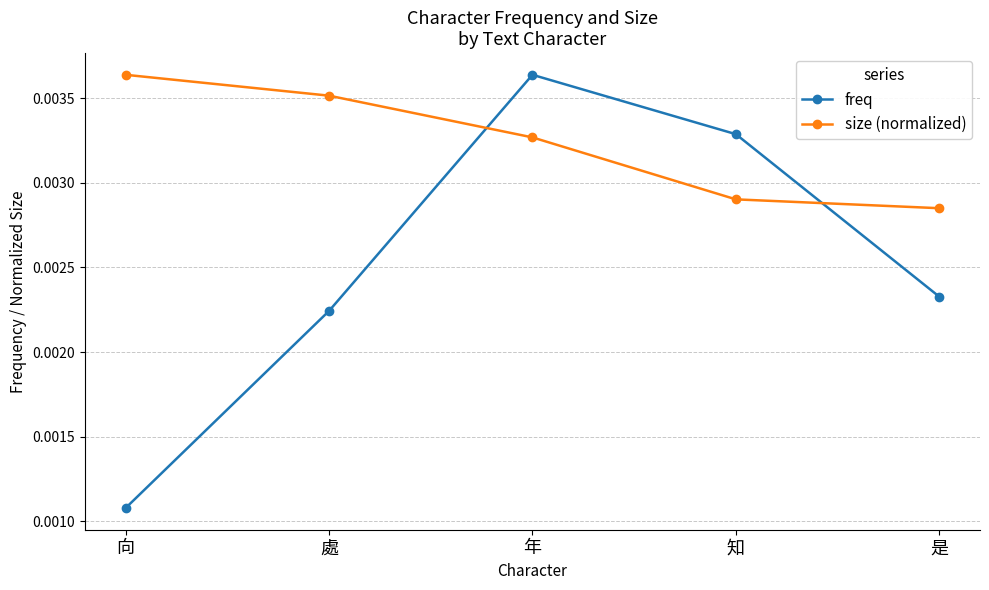

List the series in order of their overall mean, lowest first.

freq, size (normalized)